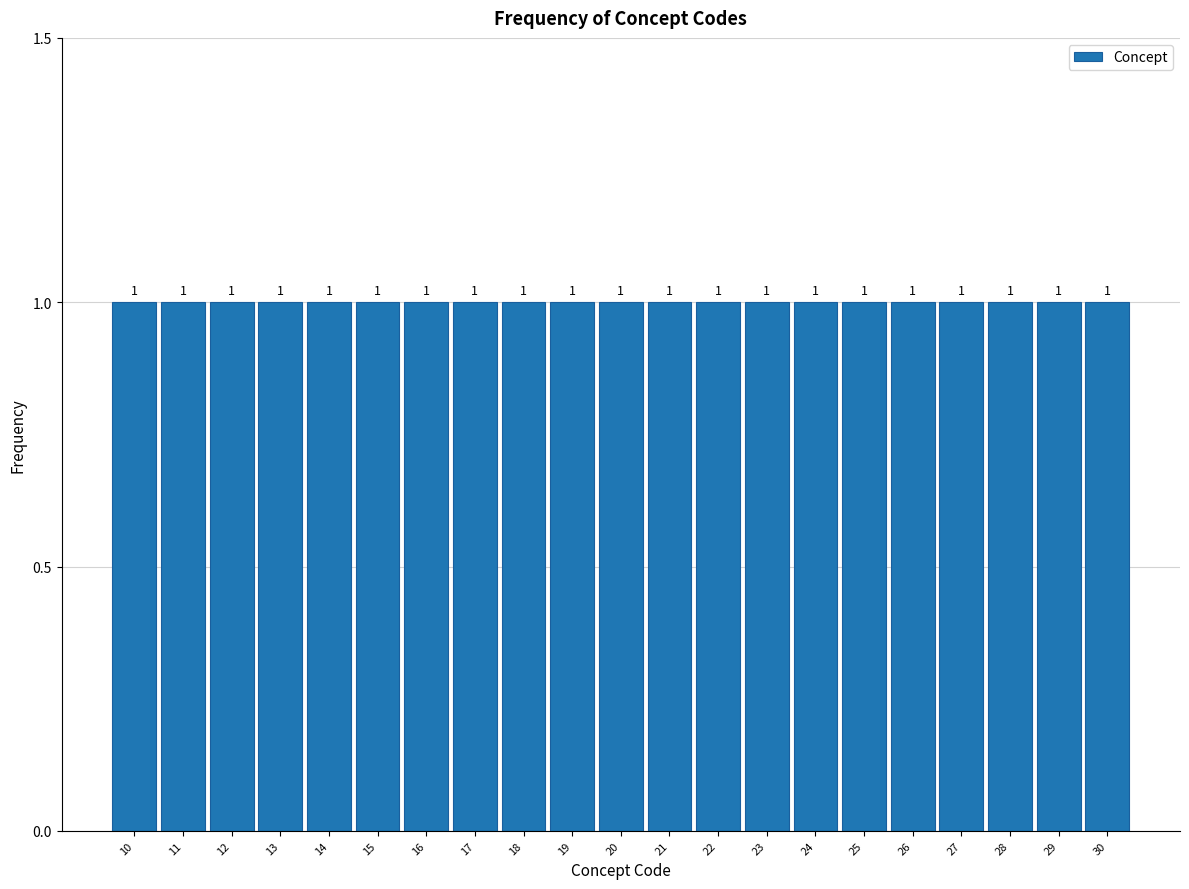

Reading left to right, list every bar in this chart as the range it spans on the x-axis followed by its height.

9.5 to 10.5: 1
10.5 to 11.5: 1
11.5 to 12.5: 1
12.5 to 13.5: 1
13.5 to 14.5: 1
14.5 to 15.5: 1
15.5 to 16.5: 1
16.5 to 17.5: 1
17.5 to 18.5: 1
18.5 to 19.5: 1
19.5 to 20.5: 1
20.5 to 21.5: 1
21.5 to 22.5: 1
22.5 to 23.5: 1
23.5 to 24.5: 1
24.5 to 25.5: 1
25.5 to 26.5: 1
26.5 to 27.5: 1
27.5 to 28.5: 1
28.5 to 29.5: 1
29.5 to 30.5: 1